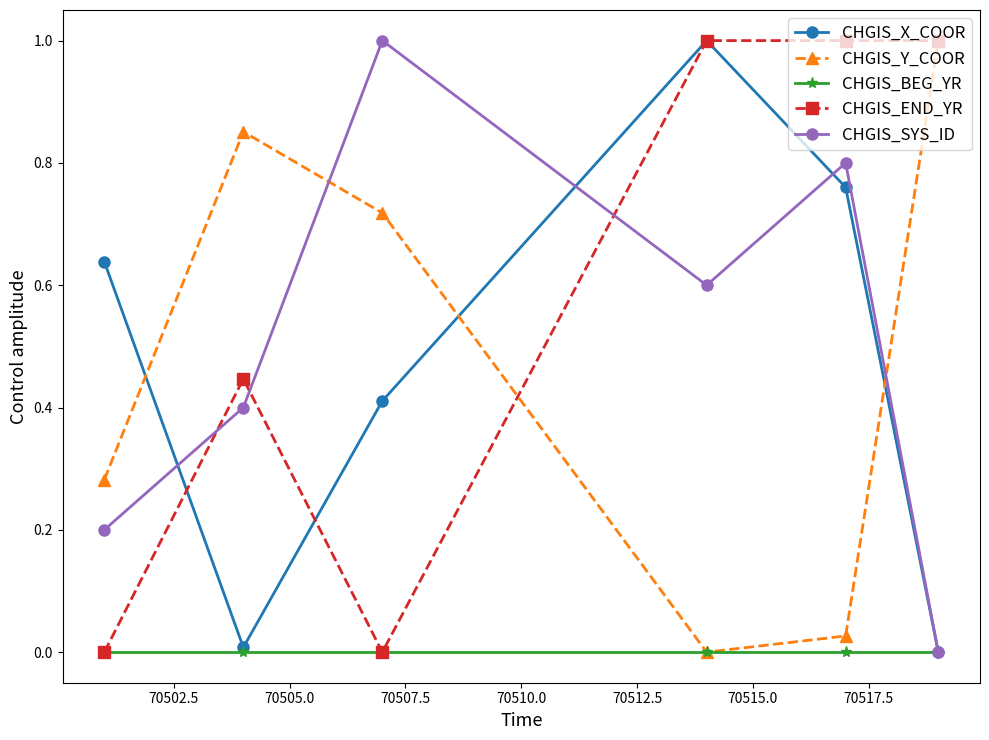

Which series ends up on top after the final intersection of CHGIS_X_COOR and CHGIS_Y_COOR?

CHGIS_Y_COOR